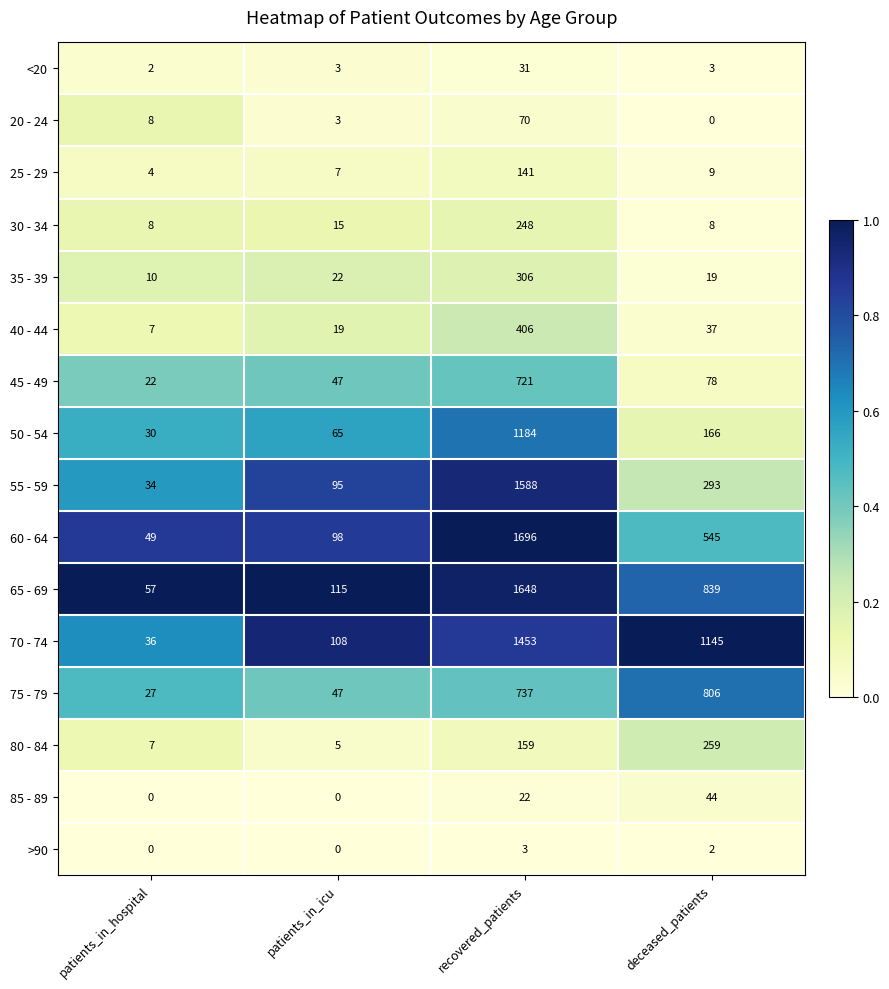

At how many categories does at least one series exceed 0?

4